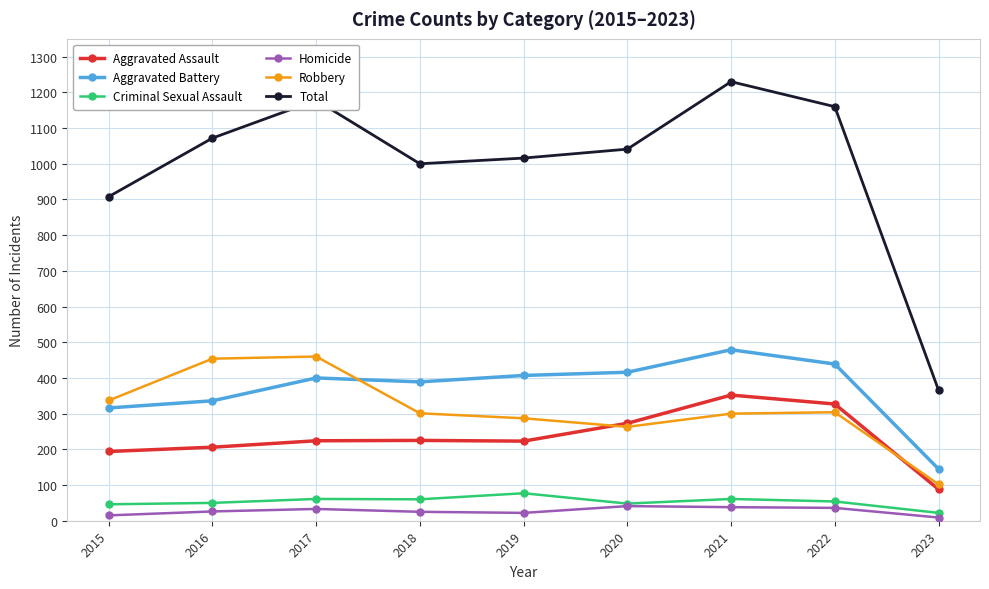

What is the maximum value for Robbery?

460